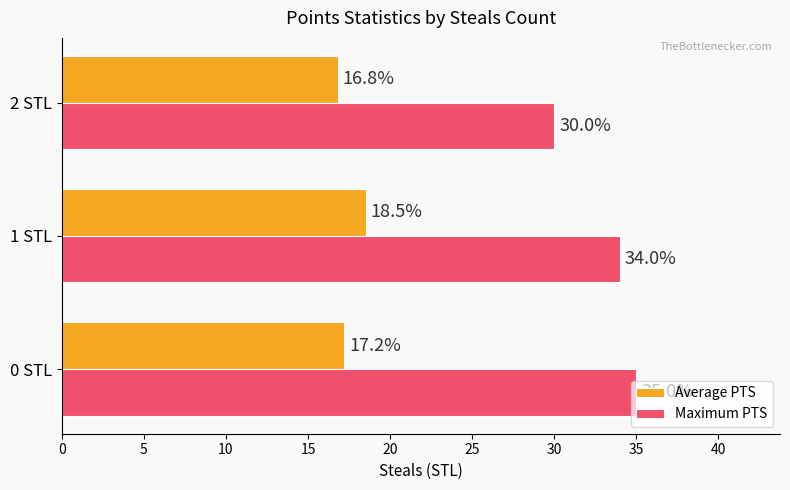

What is the approximate value of Average PTS at 2 STL?

16.8